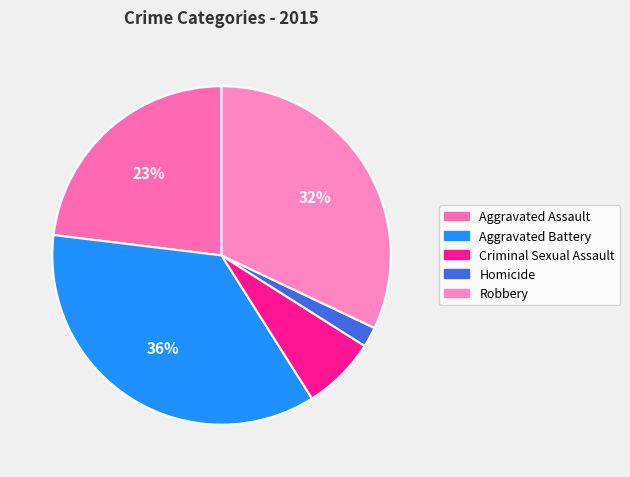

Rank the categories by value from highest to lowest.

Aggravated Battery, Robbery, Aggravated Assault, Criminal Sexual Assault, Homicide